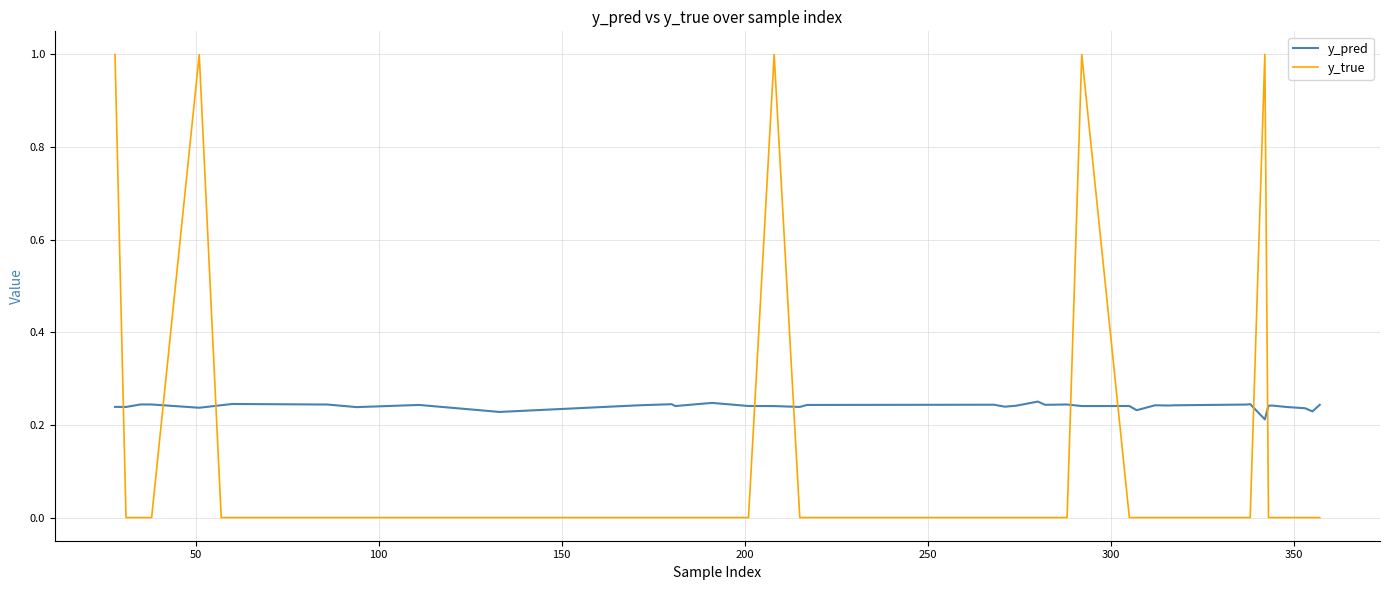

What are all the series names shown in the legend?

y_pred, y_true